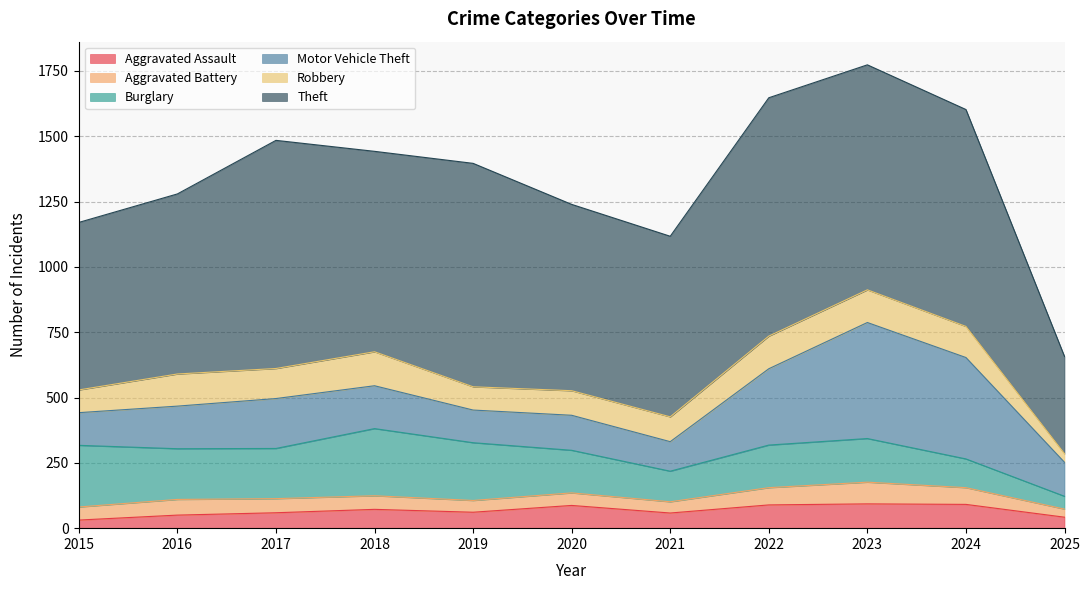

What value does the Robbery series have at 2025, to the nearest 5?

35